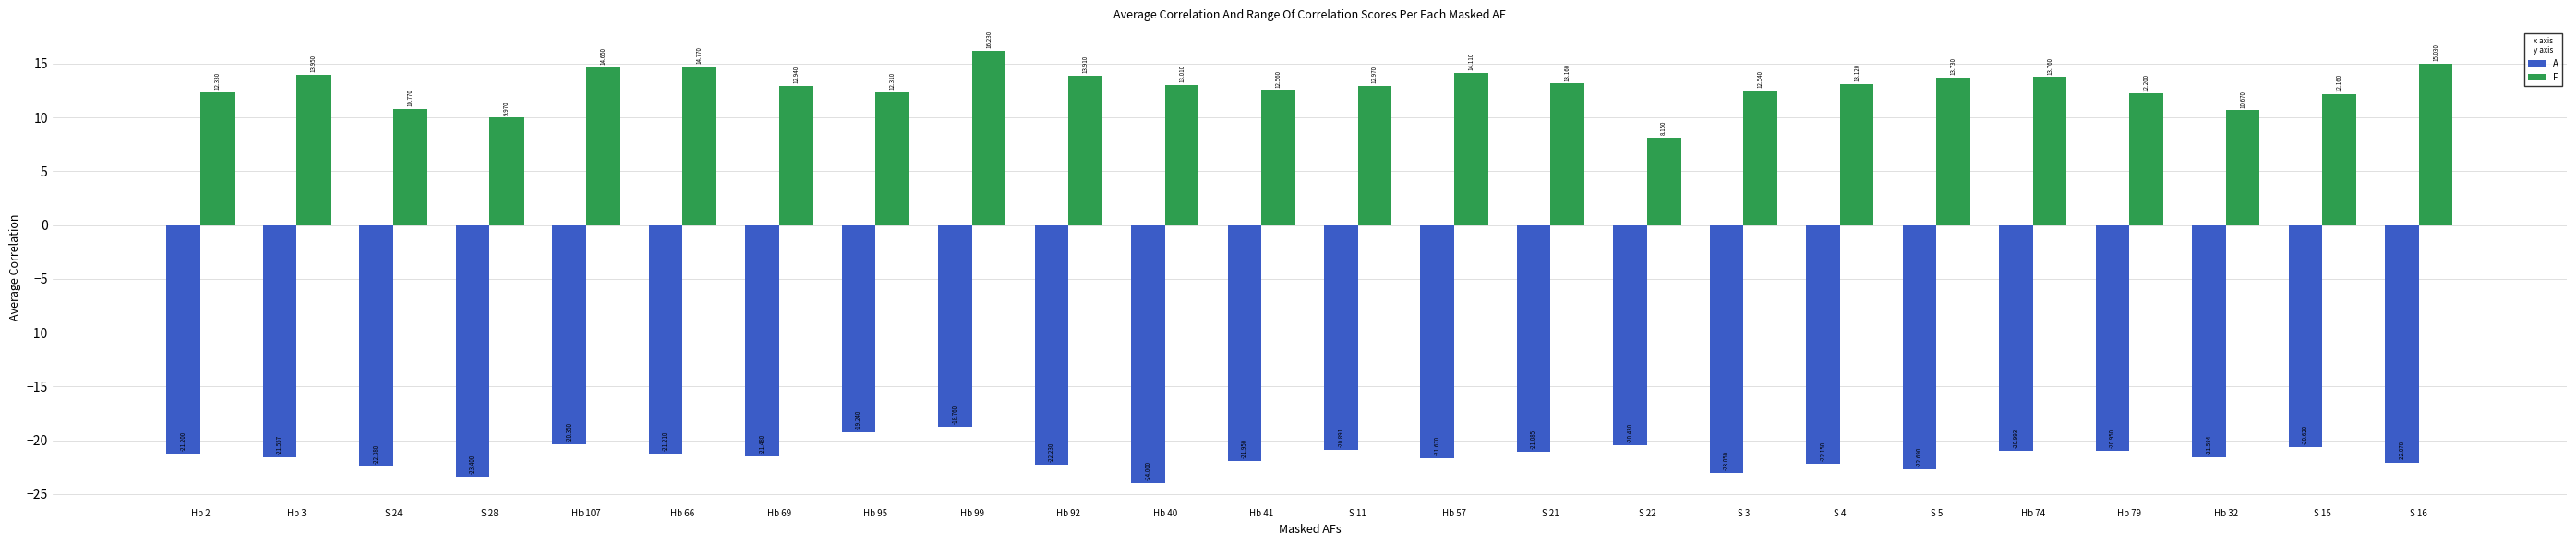

Is the value of A at S 24 greater than the value of F at S 15?

No